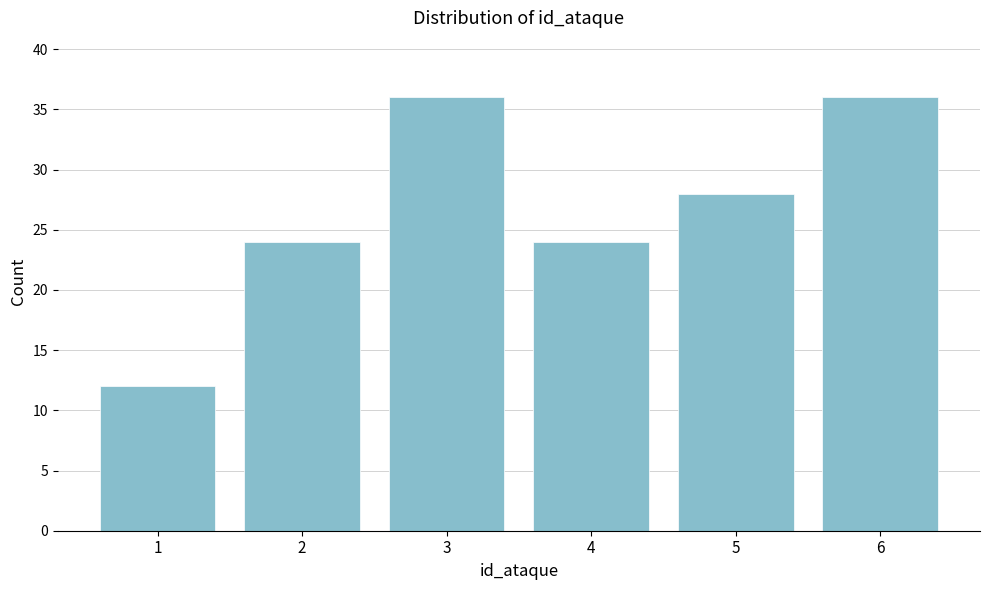

Reading left to right, what are all the values shown in this chart?

12	24	36	24	28	36